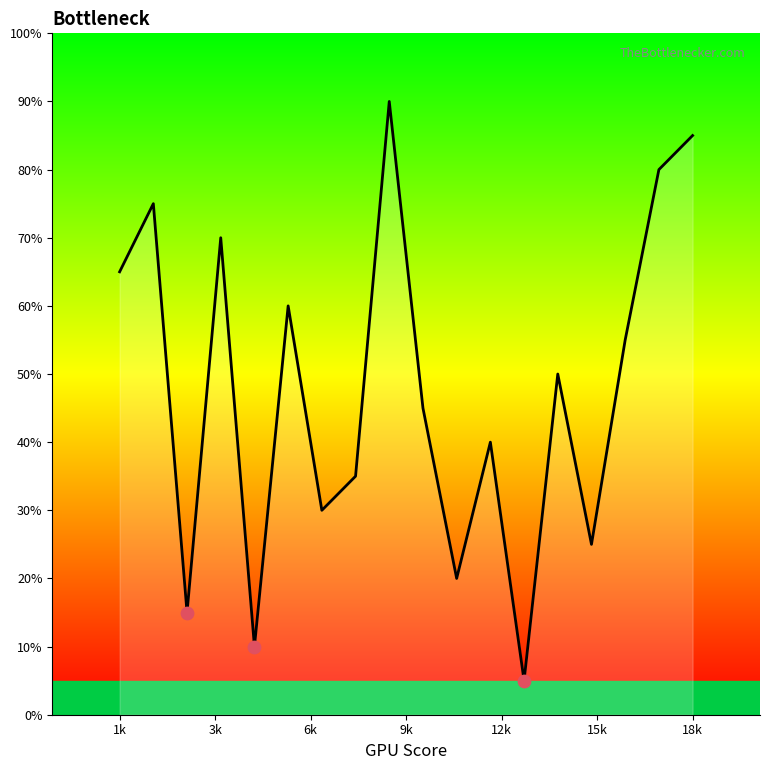

Is this an area chart (filled region under the line)?

Yes